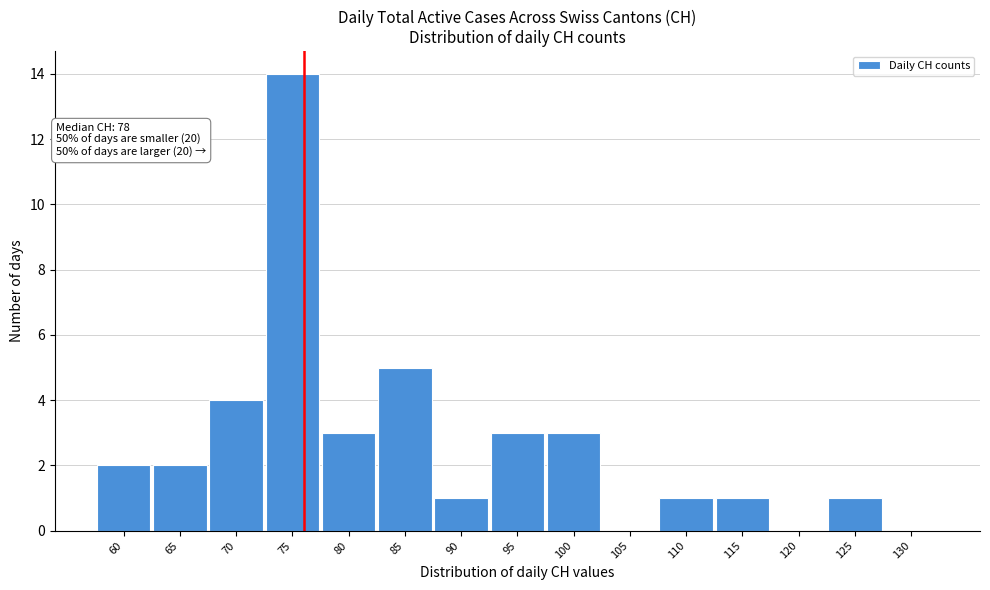

Reading left to right, transcribe all the data shown in this chart.

60=2	65=2	70=4	75=14	80=3	85=5	90=1	95=3	100=3	105=0	110=1	115=1	120=0	125=1	130=0